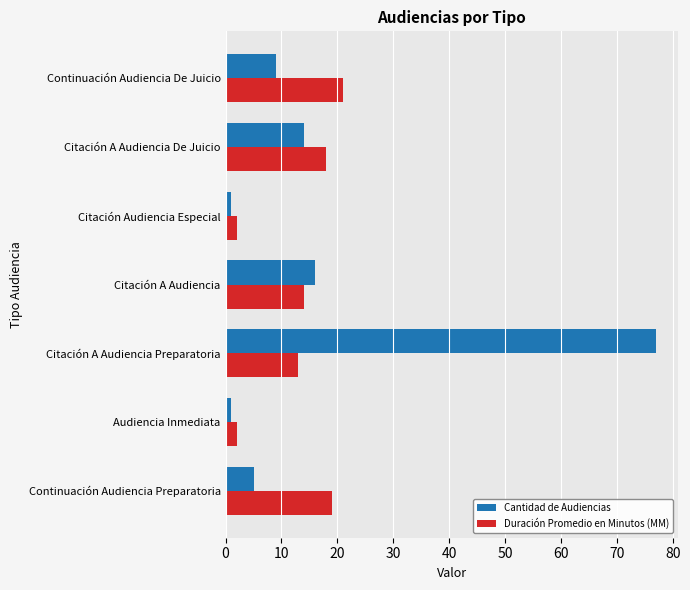

Which series has the widest spread of values?

Cantidad de Audiencias